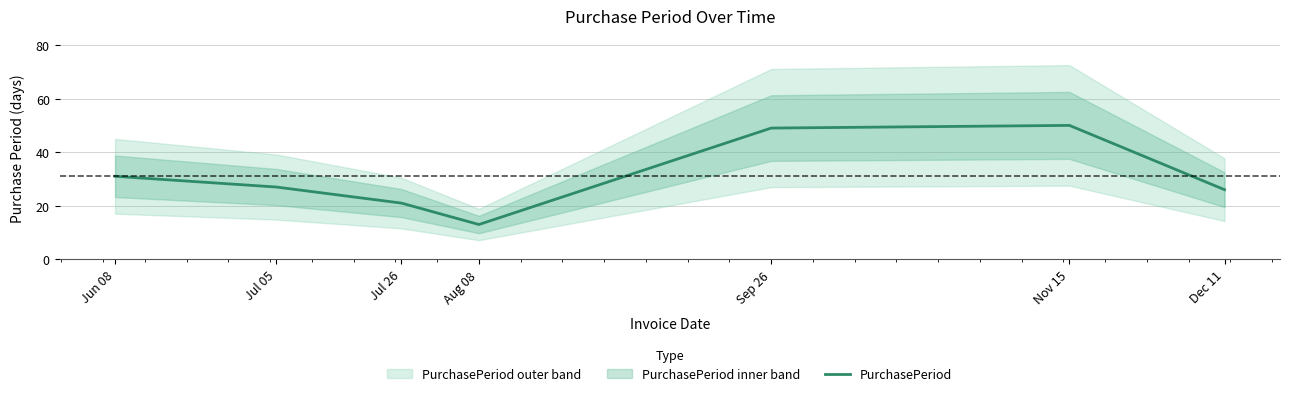

List the labels in order of value, smallest first.

Aug 08, Jul 26, Dec 11, Jul 05, Jun 08, Sep 26, Nov 15